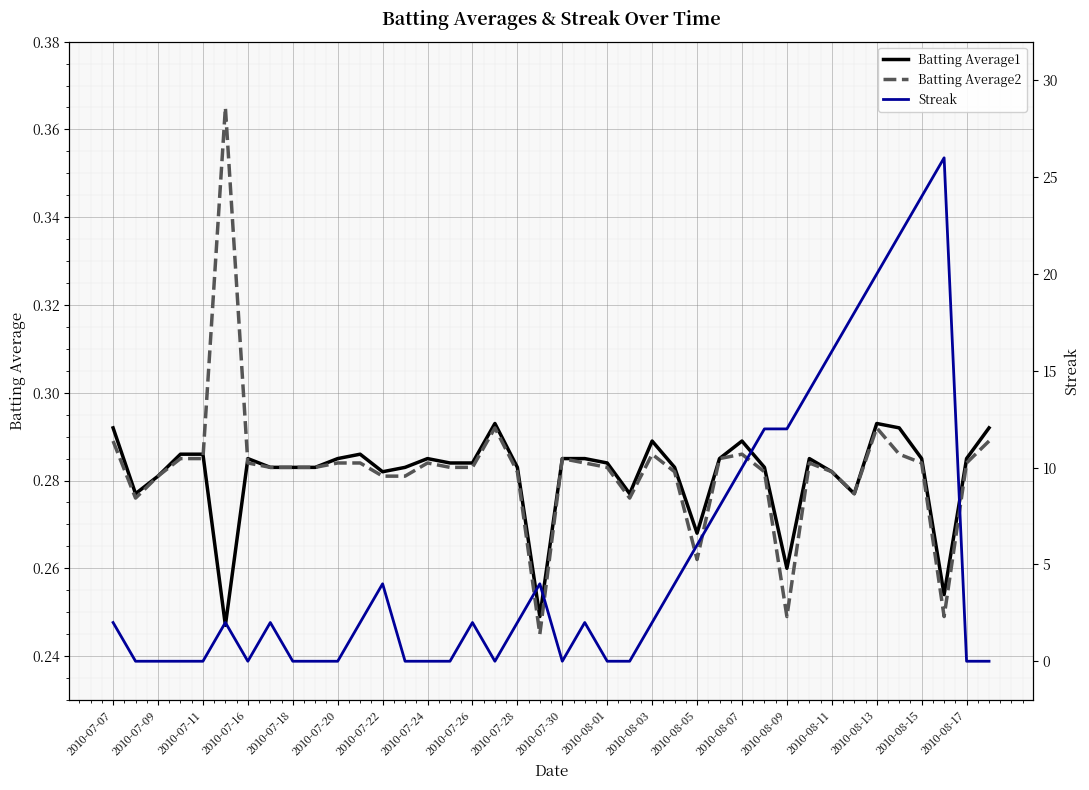

True or false: Batting Average1 has a value of 0.1 at 2010-08-09.

False